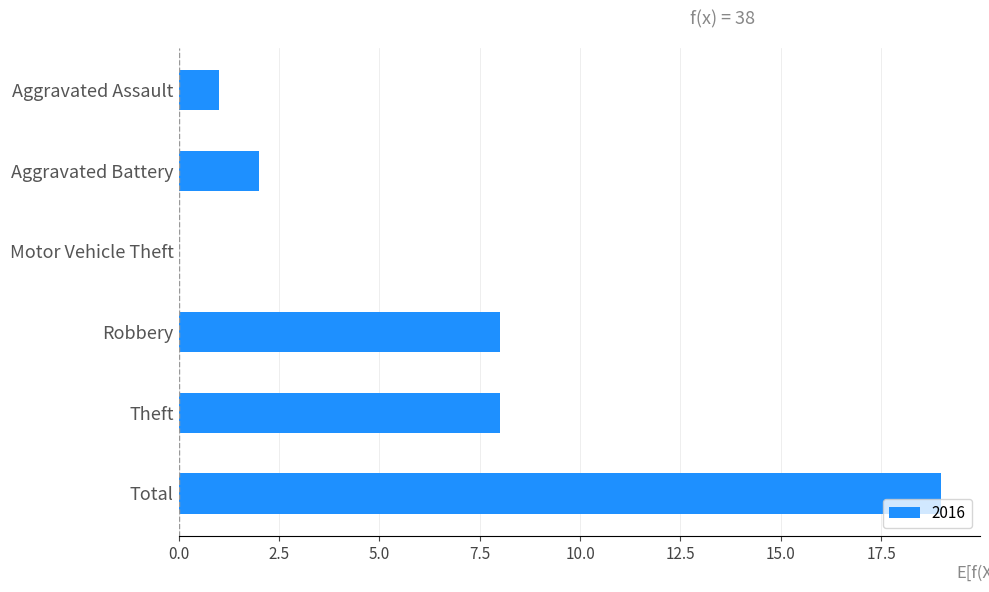

Approximately how many times larger is the value at Theft compared to Robbery?

1.0